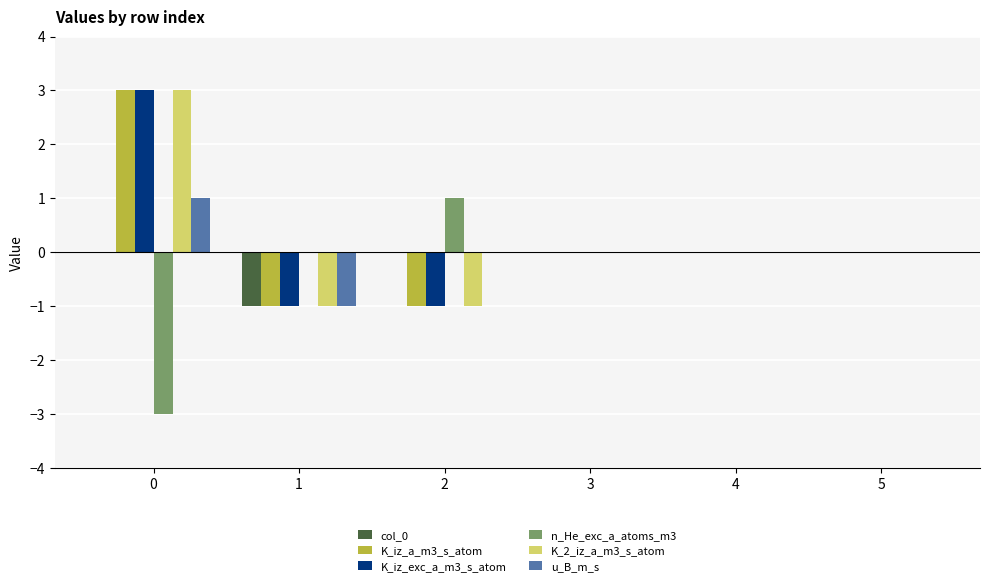

What is the maximum value shown in the chart?

3